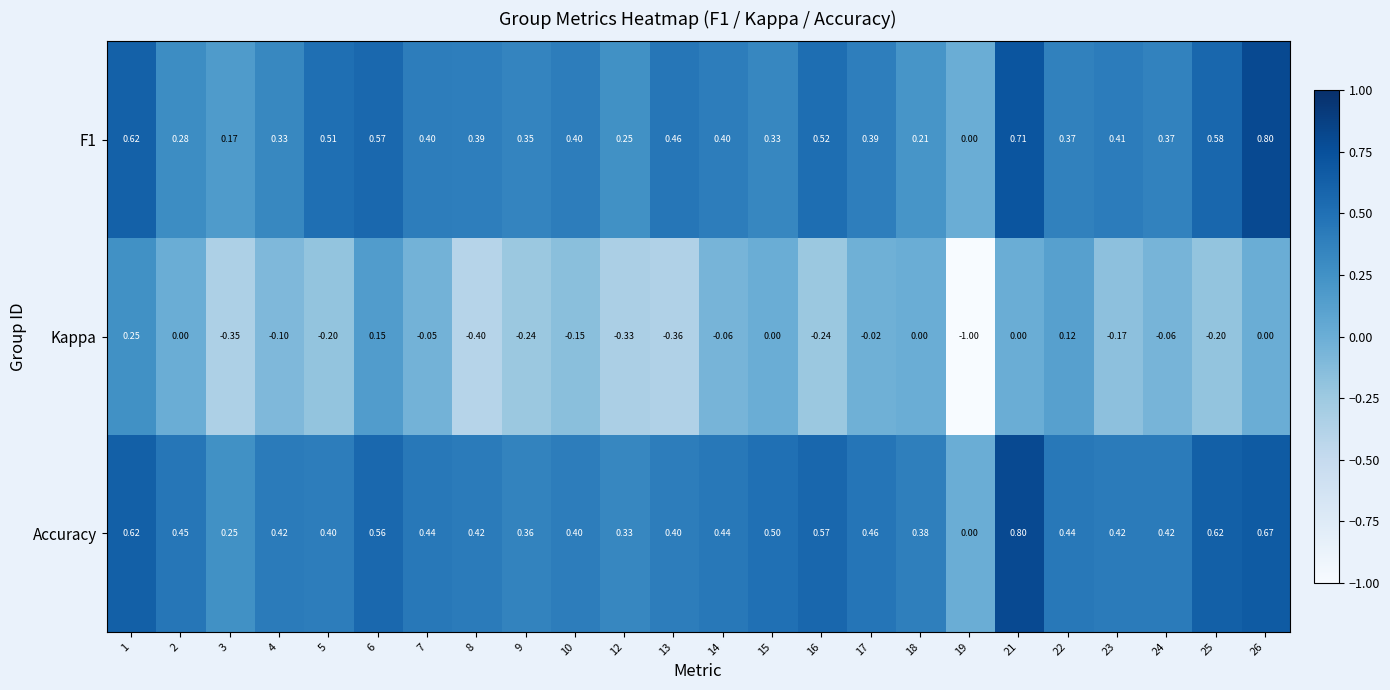

Count the number of categories in the chart.

24